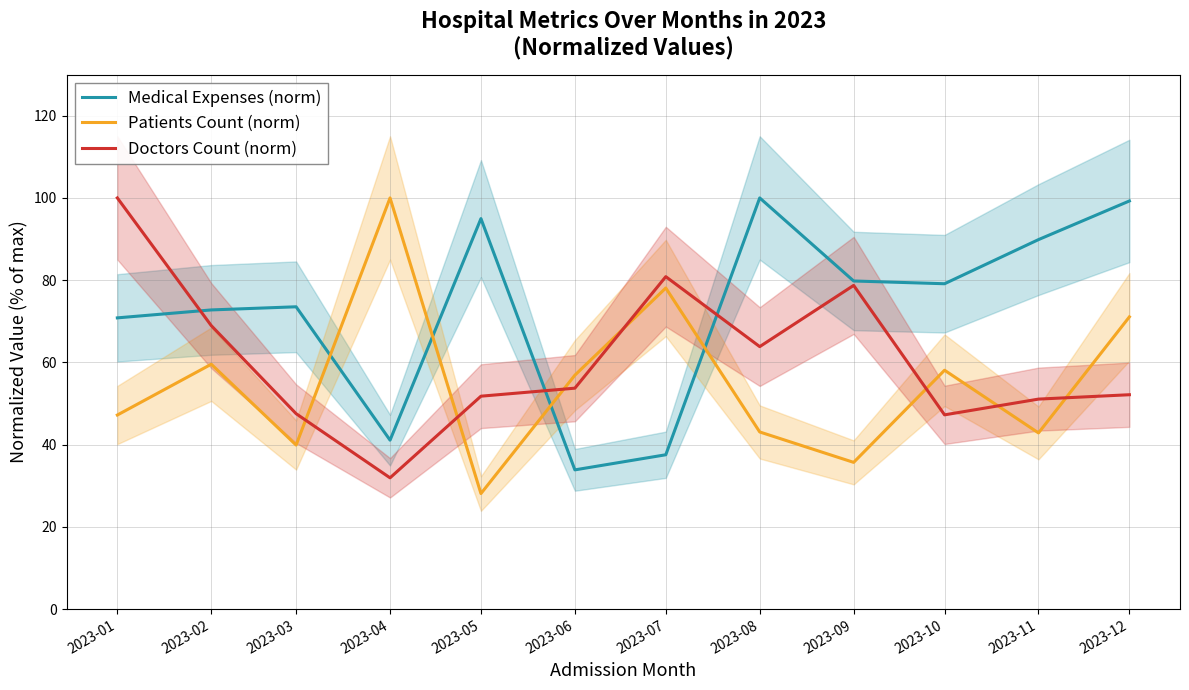

At which label does Medical Expenses (norm) reach its minimum?

2023-06